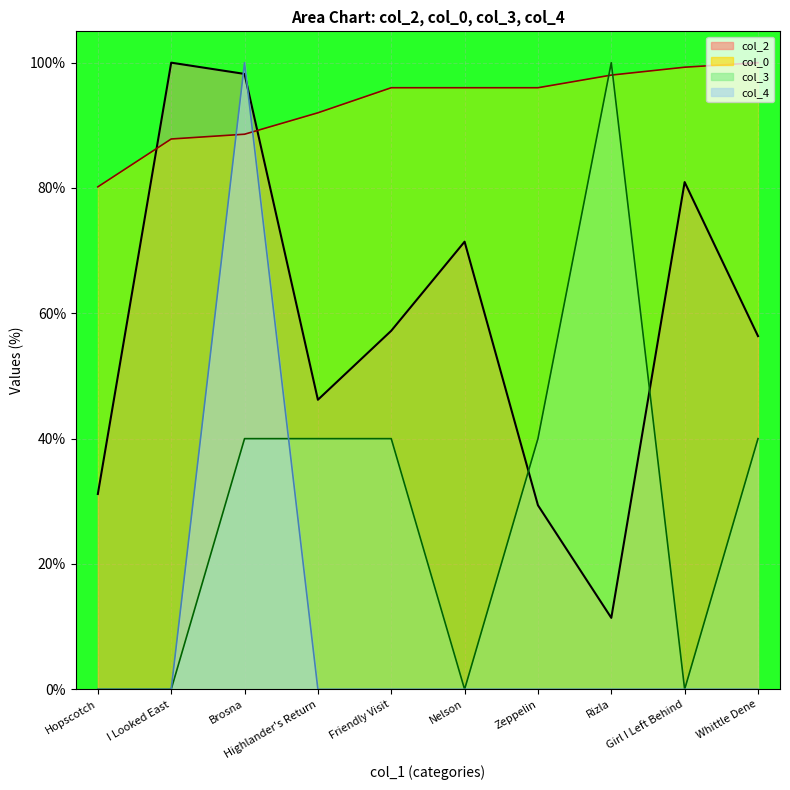

What is the sum of all col_4 values?

100.0